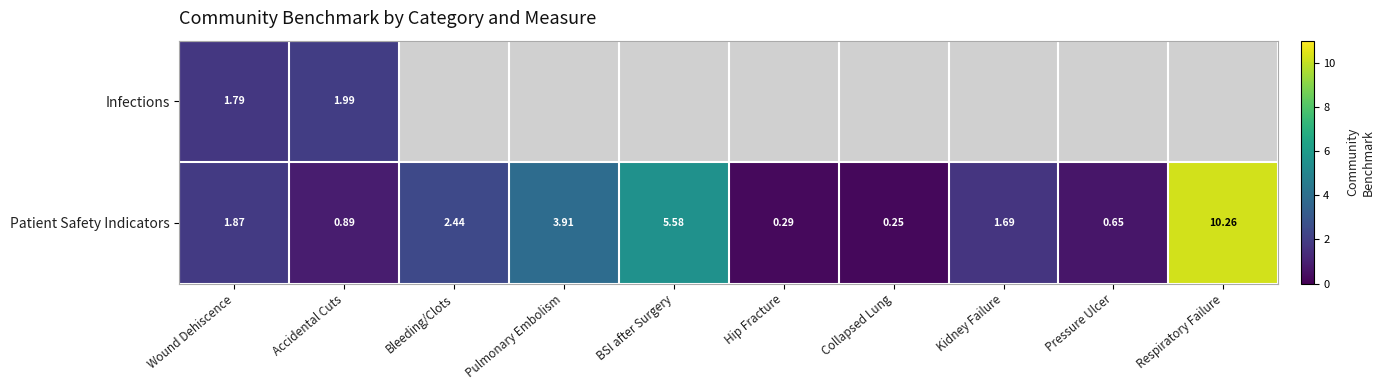

How many values in the Patient Safety Indicators series are below 1?

4